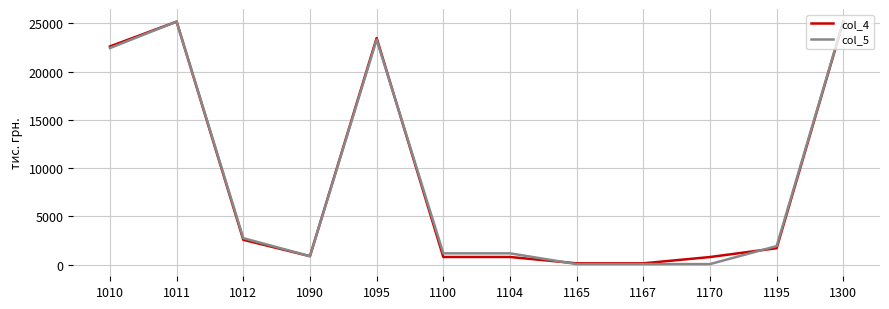

What is the total value across all series at 1170?

832